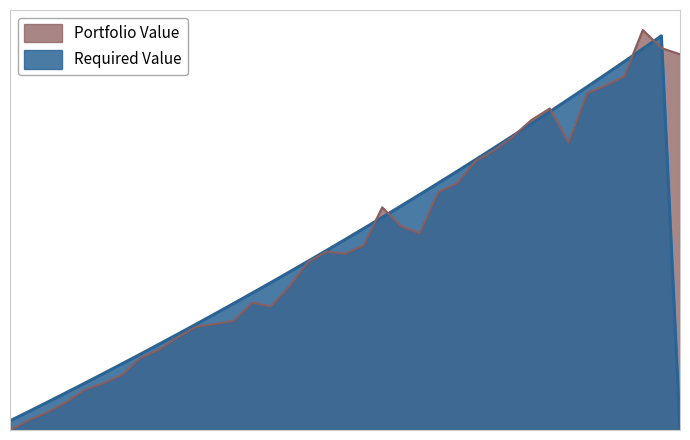

The value of Required Value at 36 is 215548.3. True or false?

False